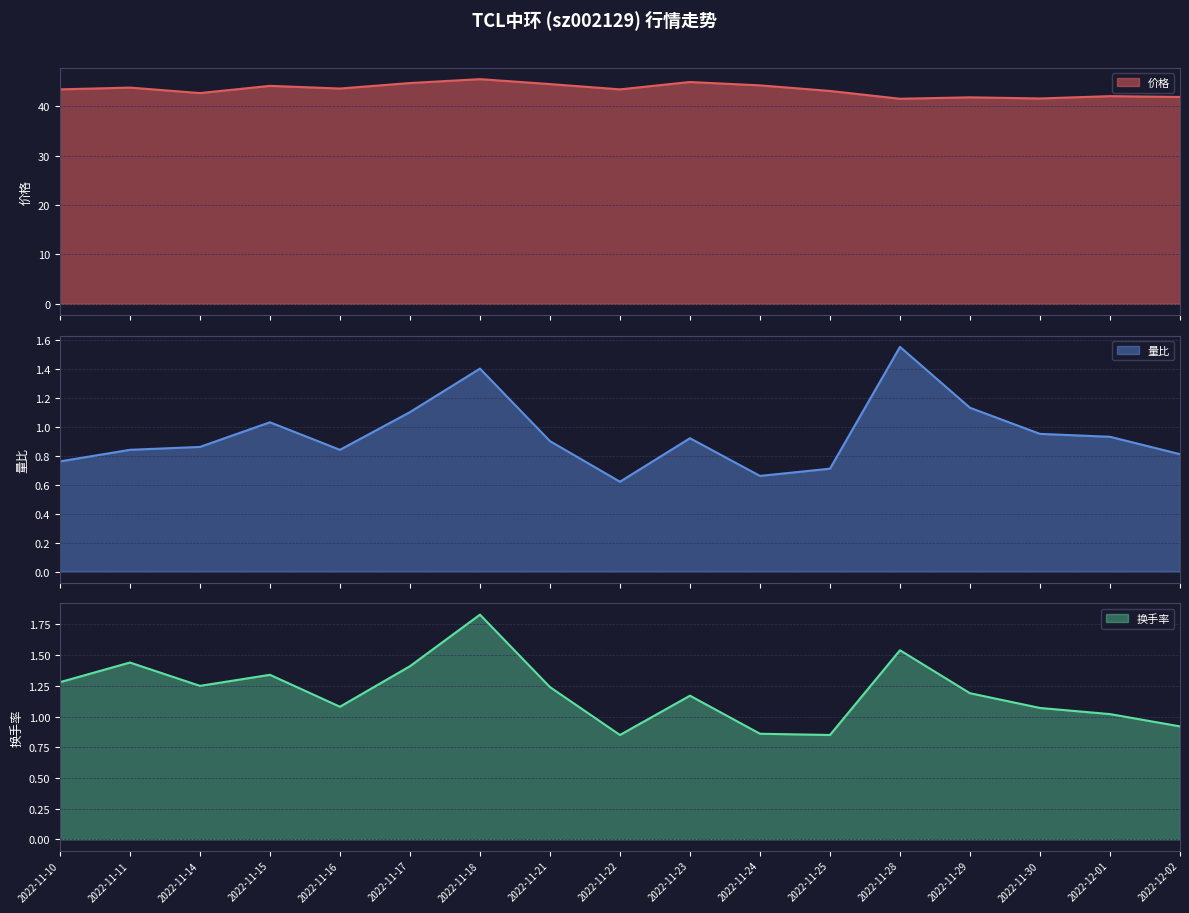

In 量比 line, how many points are higher than both neighbors (excluding endpoints)?

4